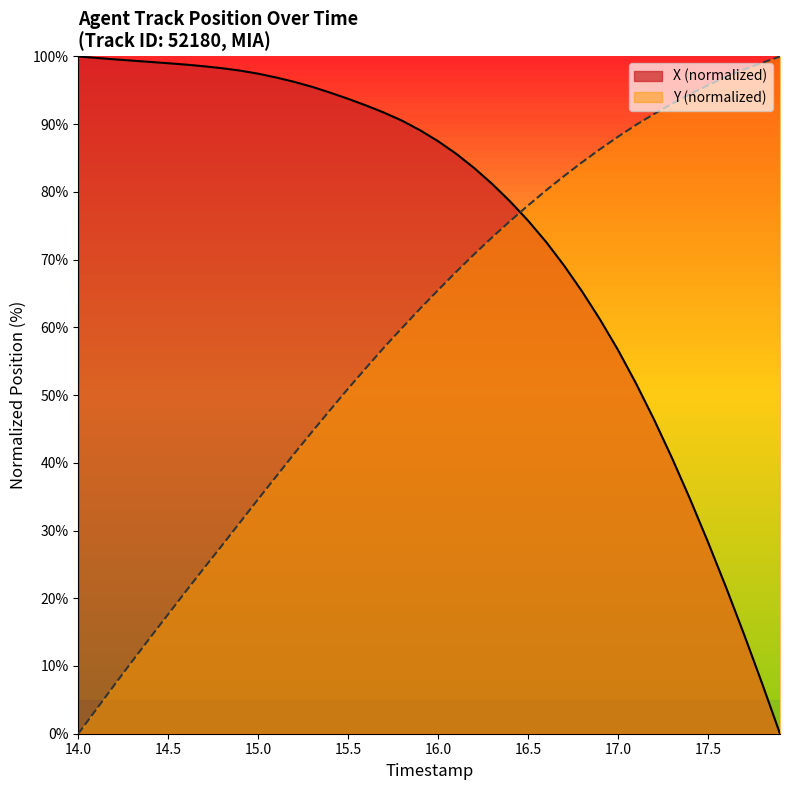

After their last crossing, which series has the higher values: Y or X?

Y